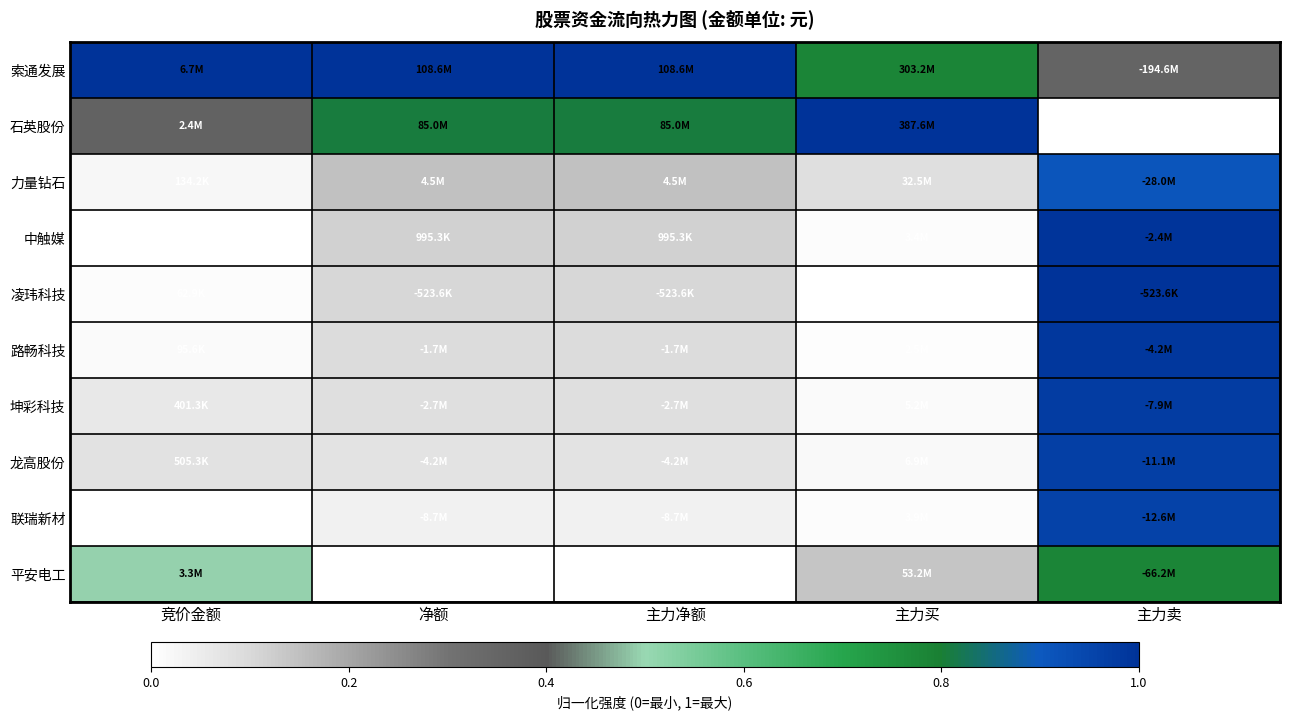

The 平安电工 series shows 0.2 at 竞价金额. True or false?

False